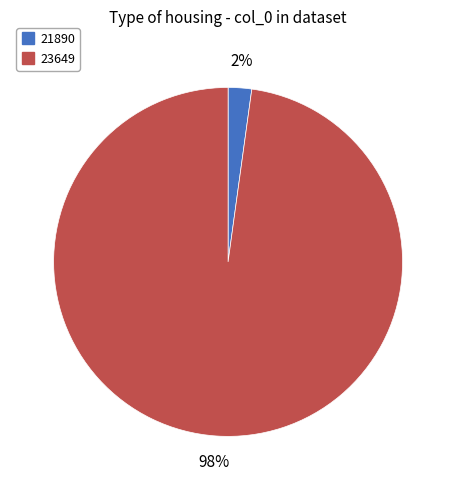

Count the number of slices in the pie.

2